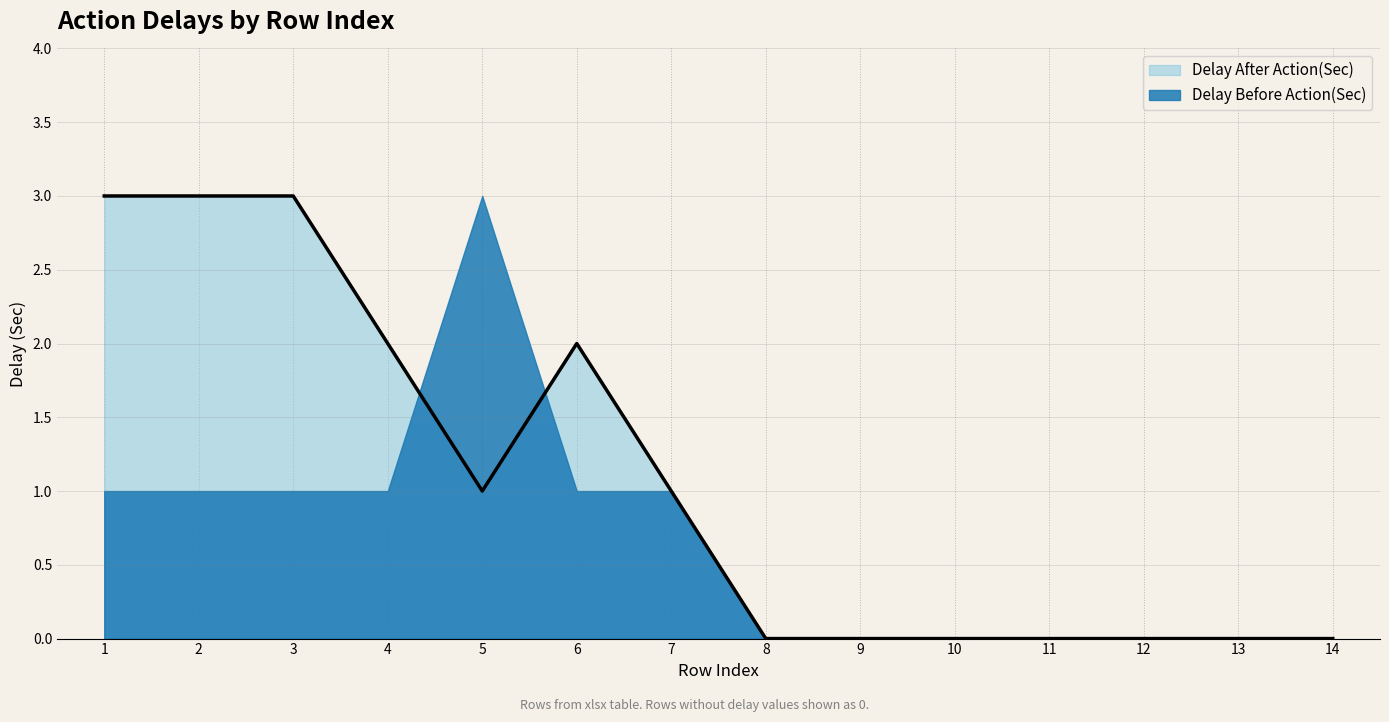

Count the values in the range 0 to 2.

11